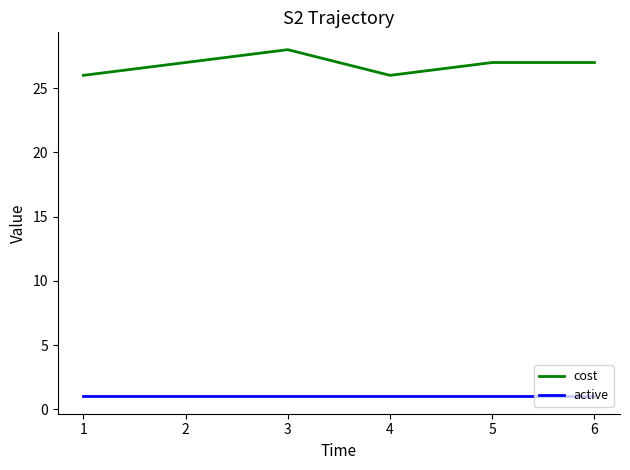

Rank the series by their maximum value, from lowest to highest.

active, cost